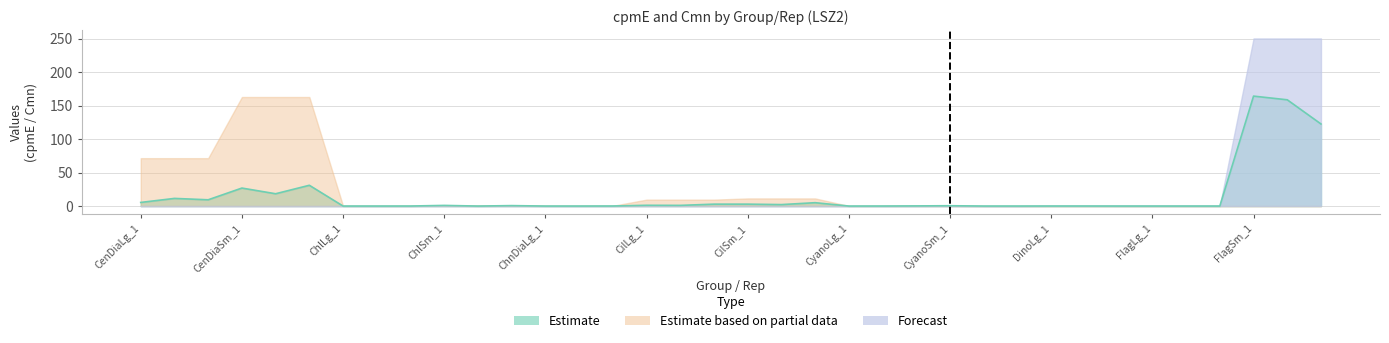

The chart shows a value of 91.0 at ChlSm_2. True or false?

False